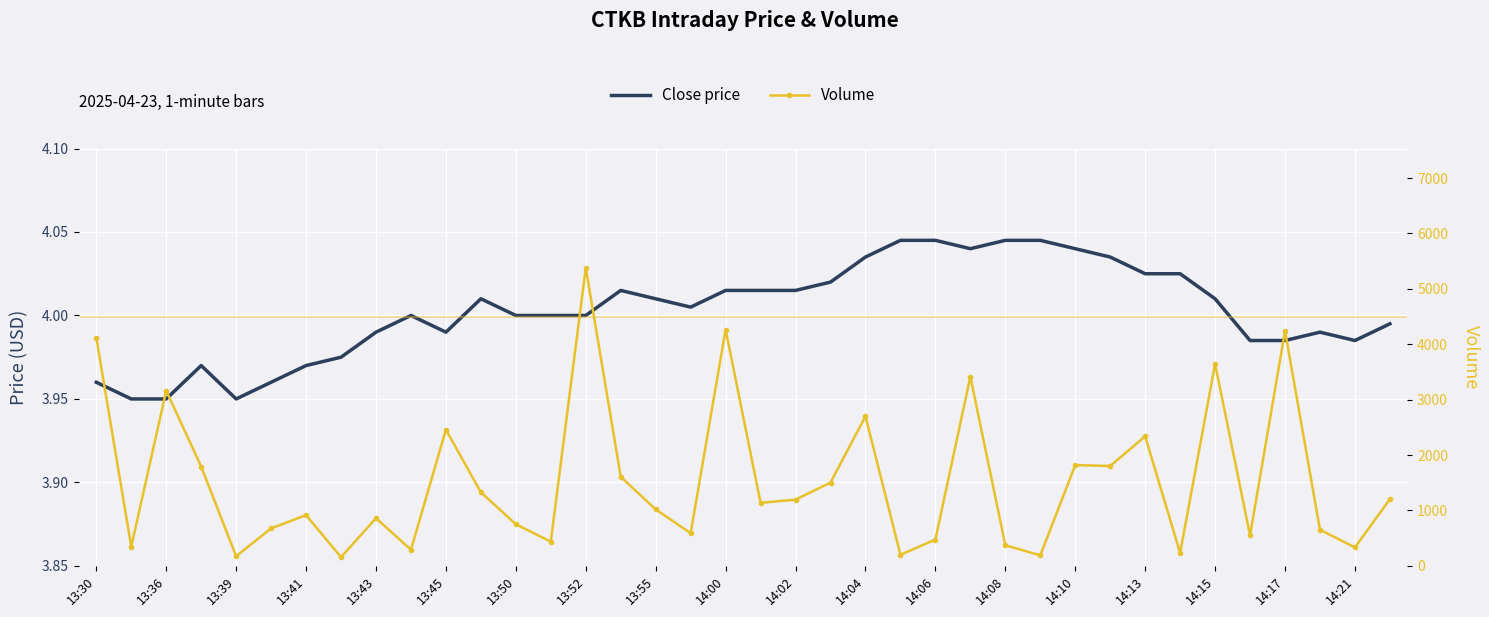

What are all the series names shown in the legend?

Close price, Volume